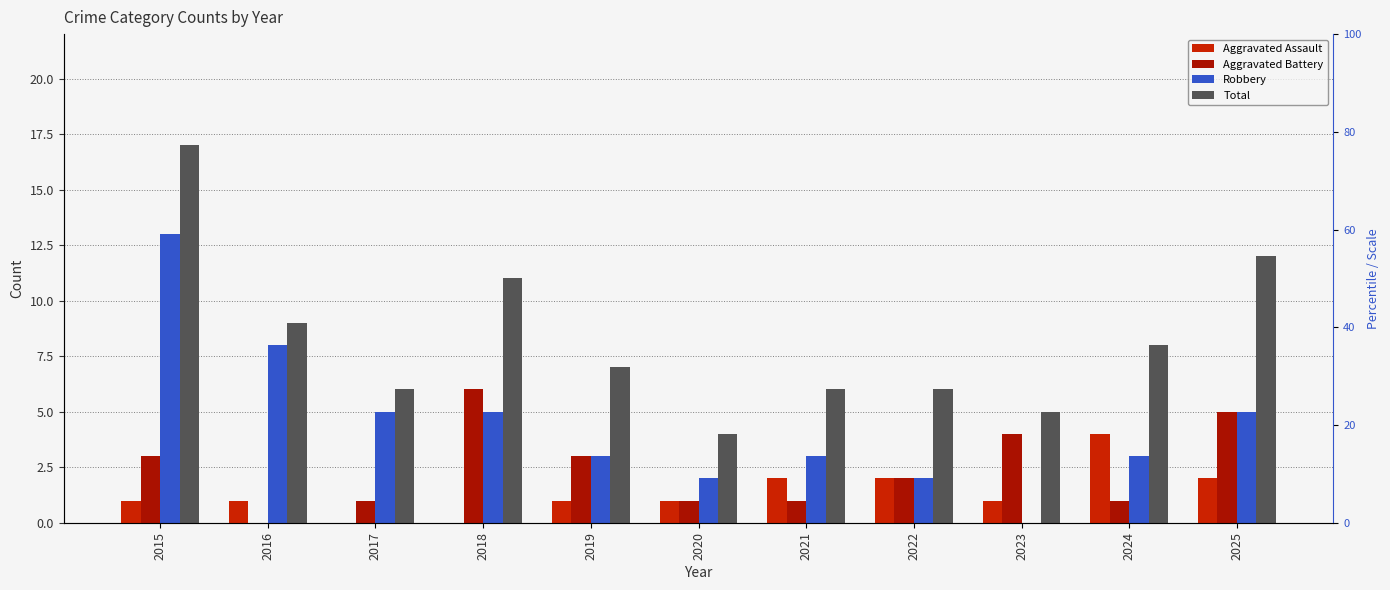

Where does the Robbery series first go above 3?

2015